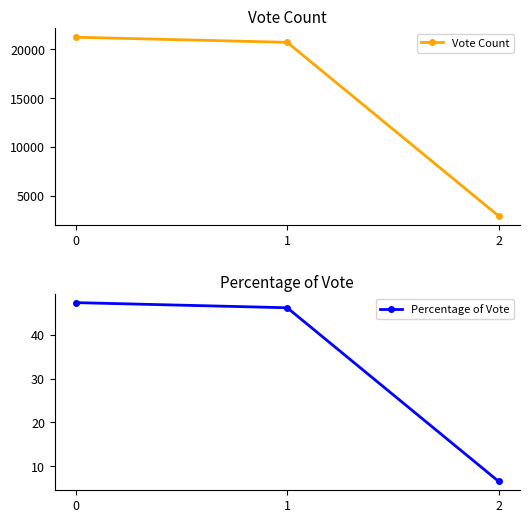

The Percentage of Vote series shows 17.7 at 0. True or false?

False